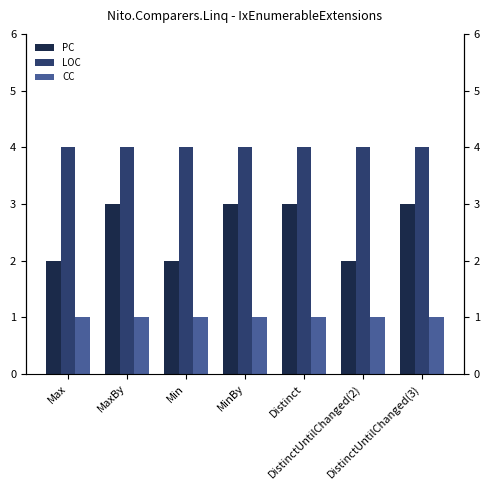

What position from the left is DistinctUntilChanged(3)?

7